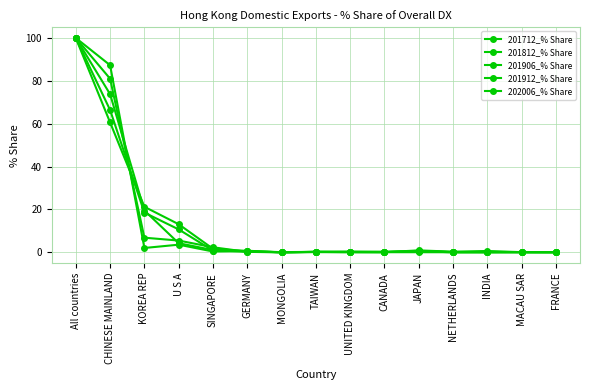

Does the chart have visible grid lines?

Yes